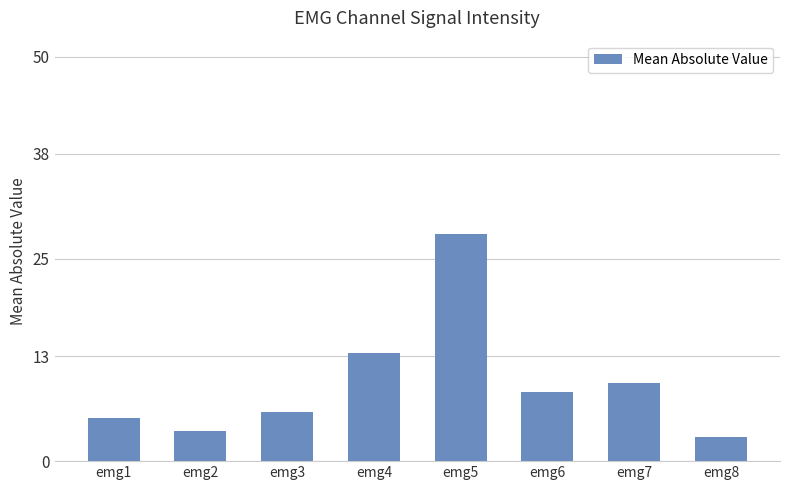

Is it true that the value at emg6 is 8.6?

True